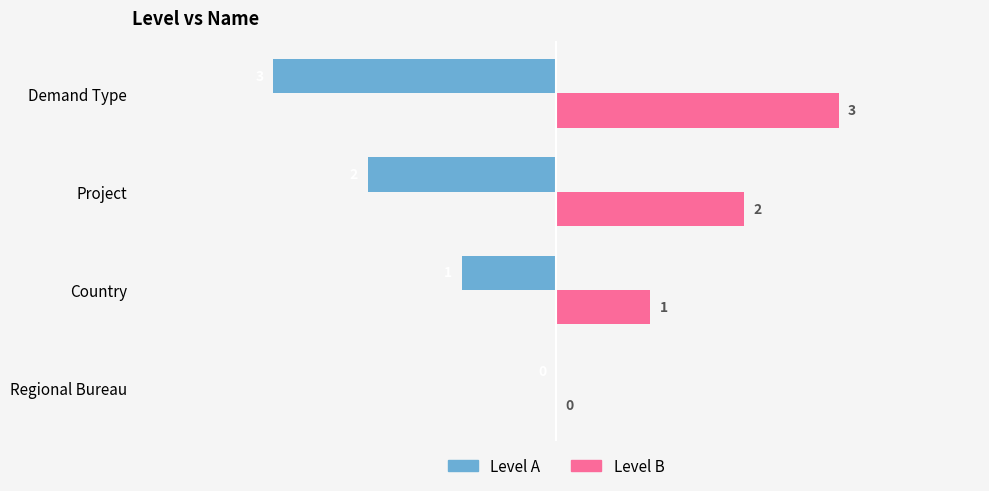

Is the value of Level A at Demand Type greater than the value of Level B at Demand Type?

No